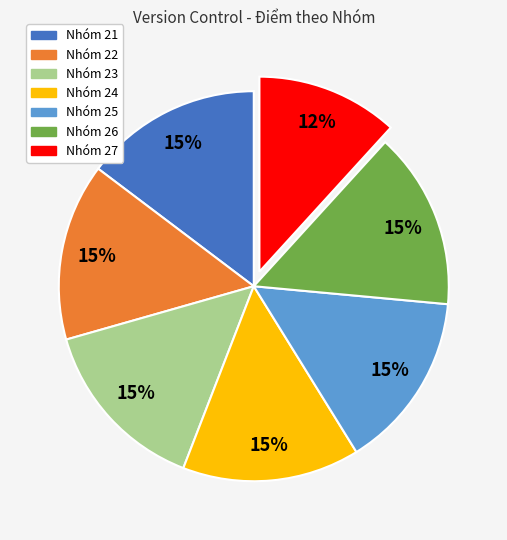

Is Nhóm 22 the majority of the pie?

No